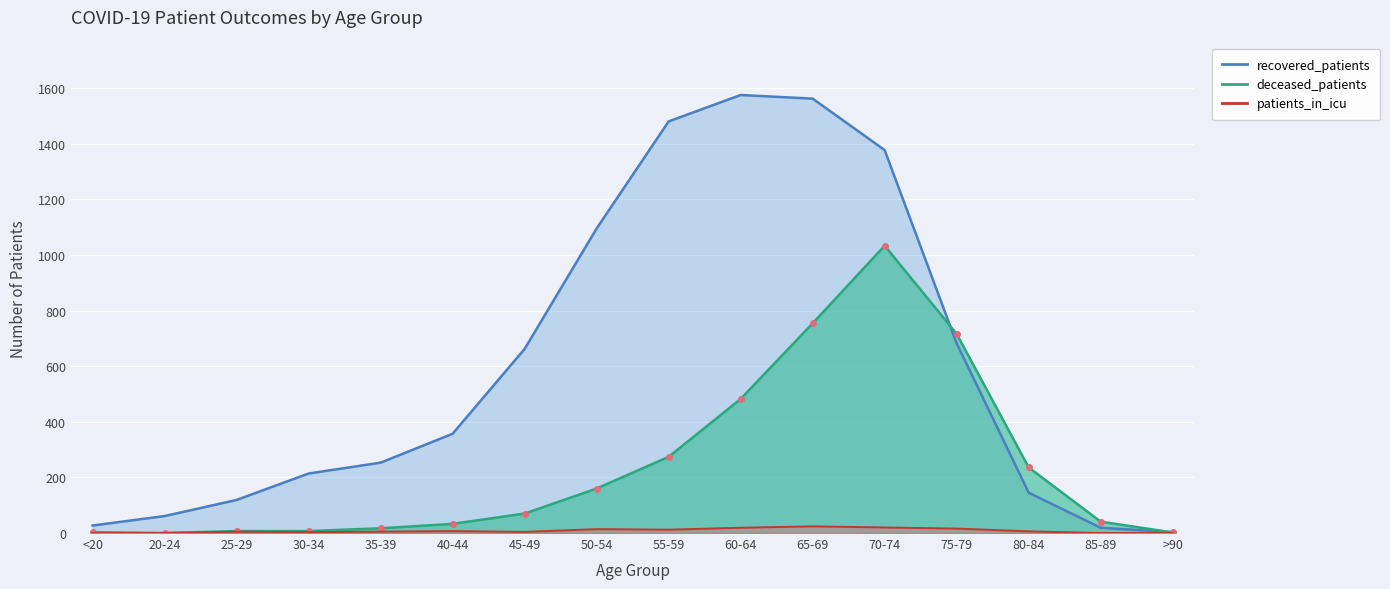

What position from the left is 25-29?

3